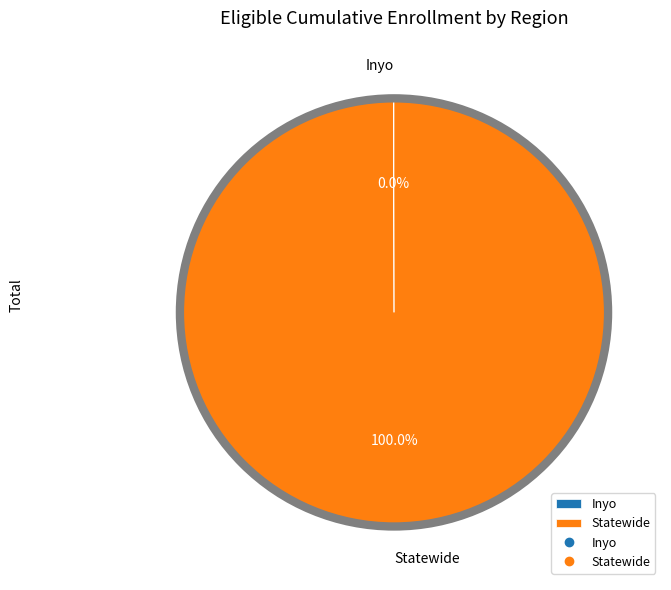

Which category has the biggest portion of the pie?

Statewide